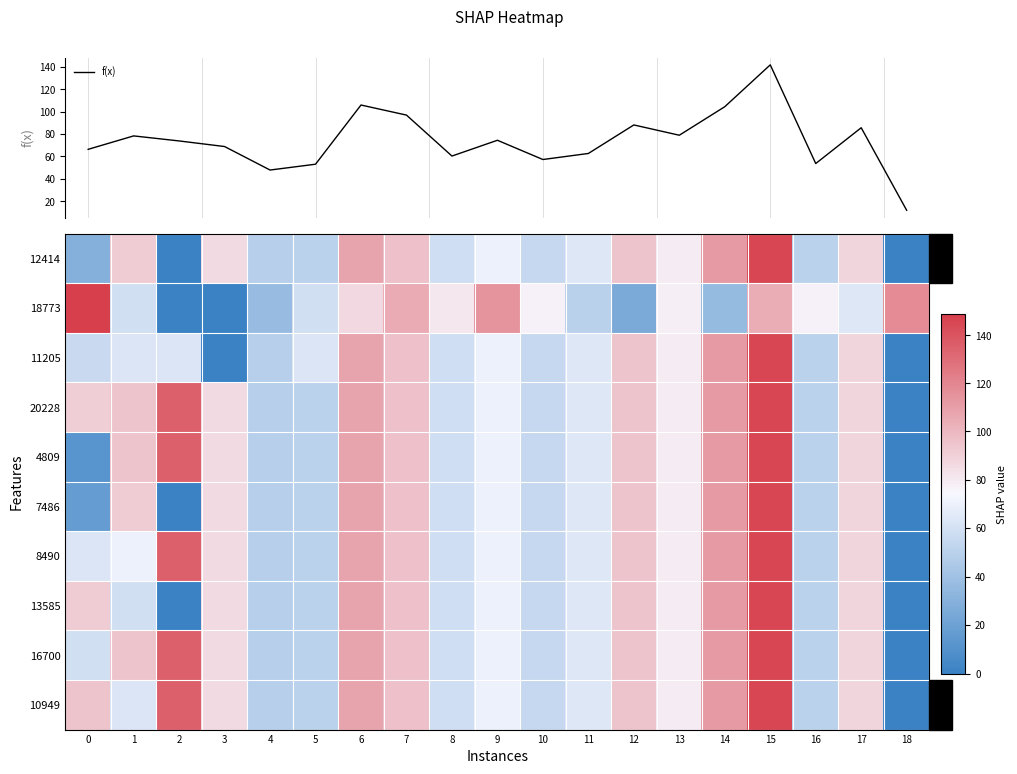

What is the maximum value for f(x)?

141.8